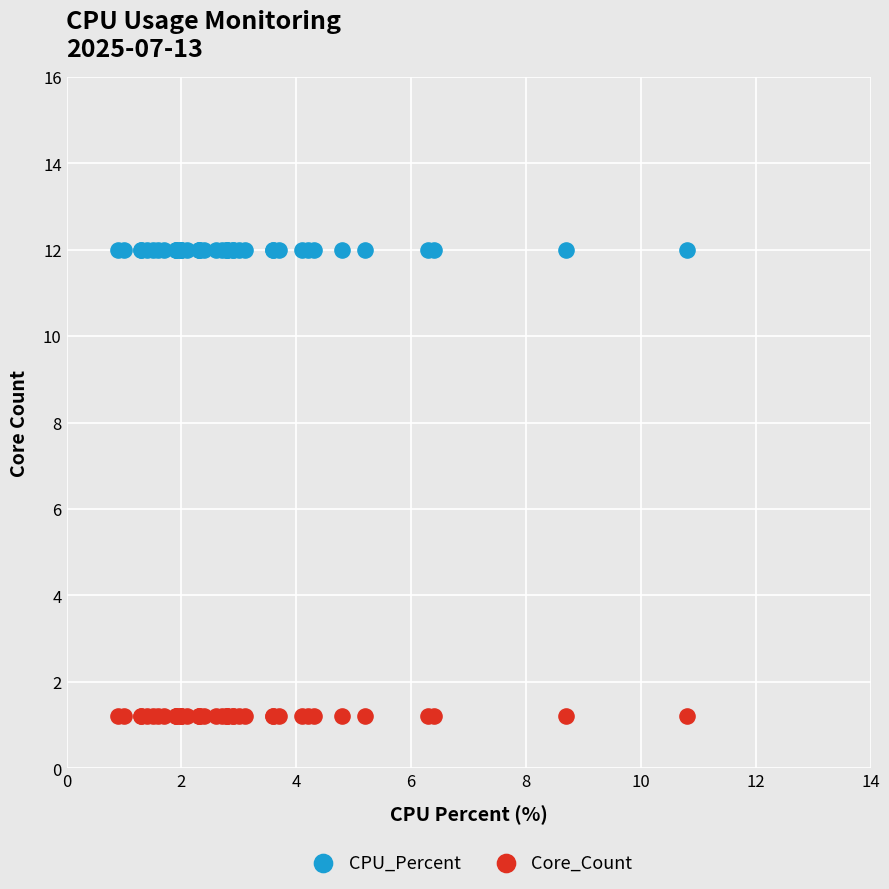

Which series contains the lowest Y value?

Core_Count